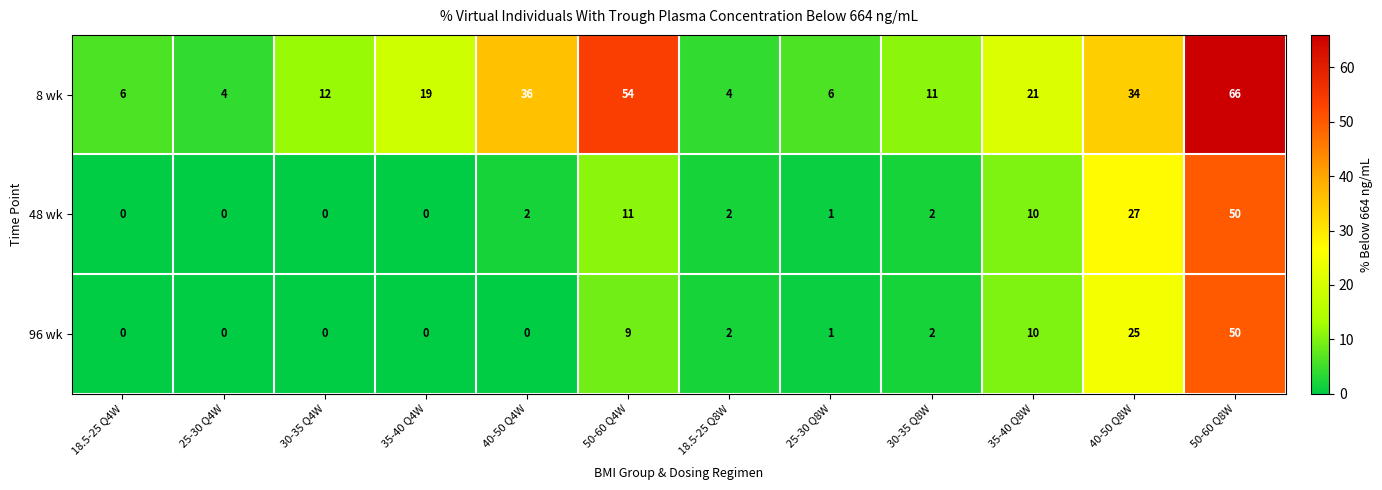

What is the difference between the maximum and minimum values in the 48 wk series?

50